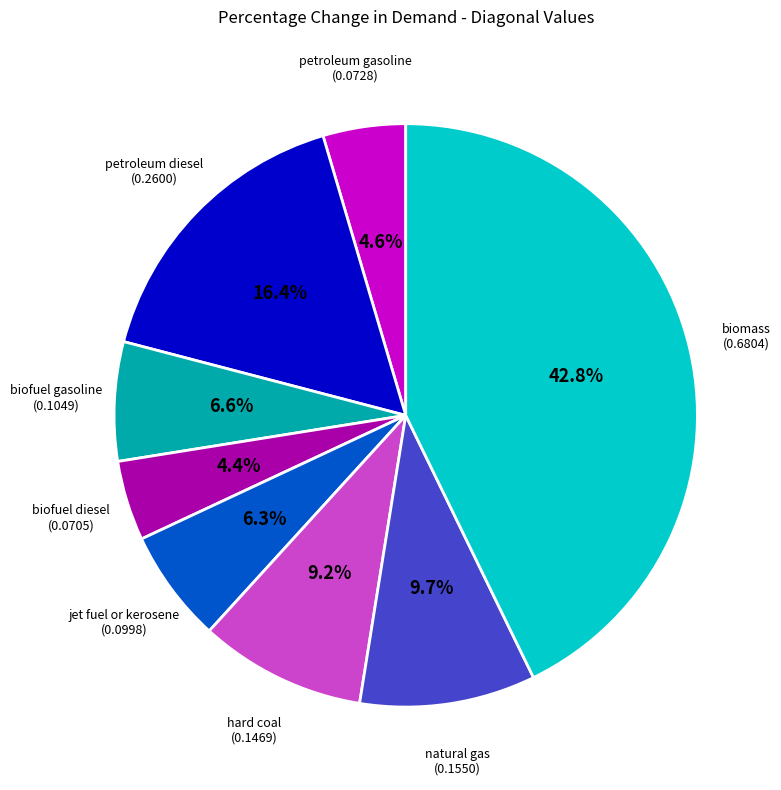

To the nearest percent, what portion does biomass represent?

43%